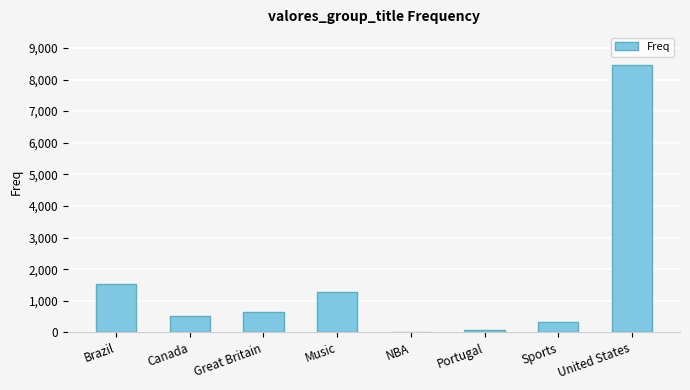

Is it true that the value at Music is 1262?

True